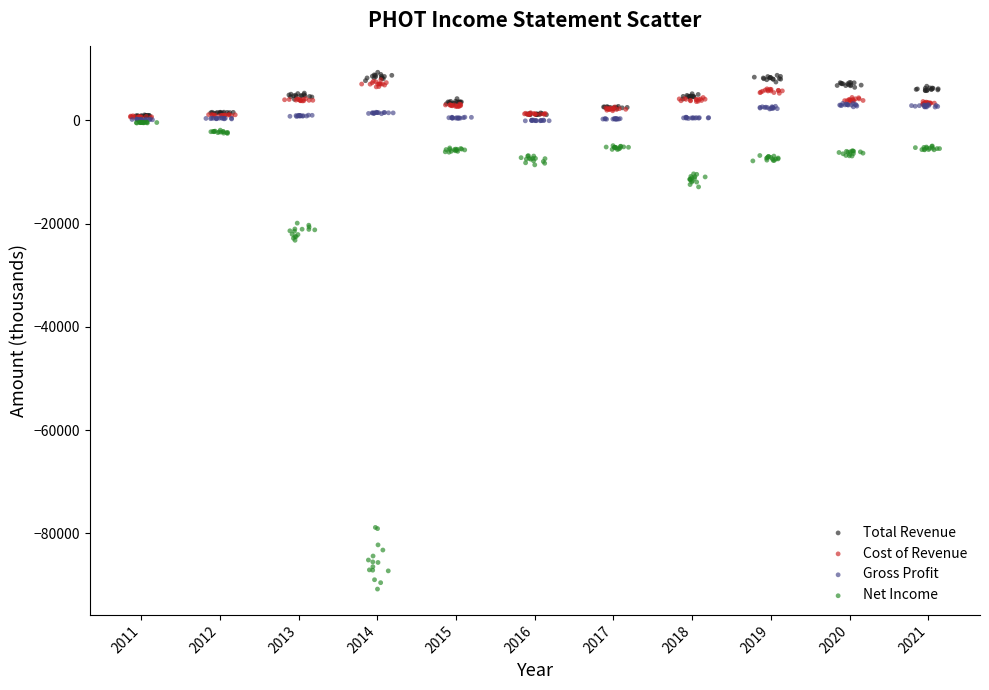

Which series contains the highest Y value?

Total Revenue